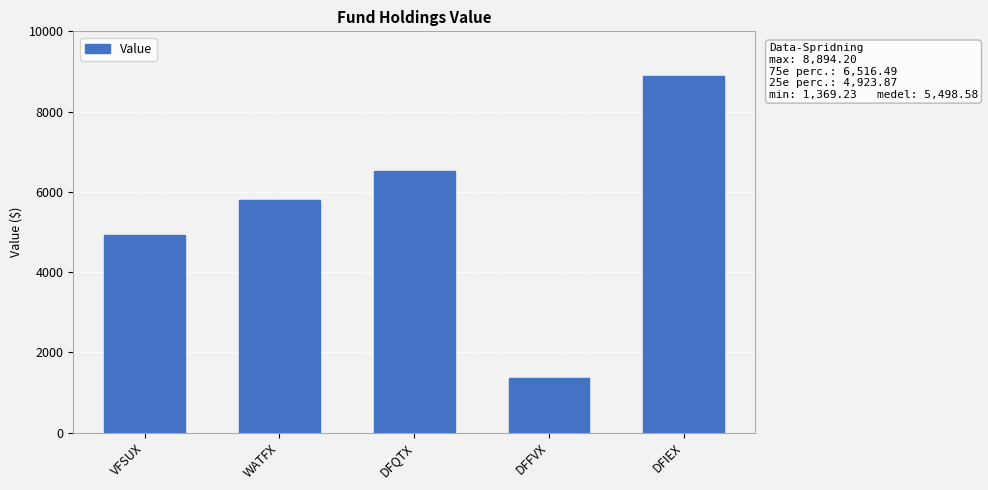

What is the label of the 3rd bar from the right?

DFQTX